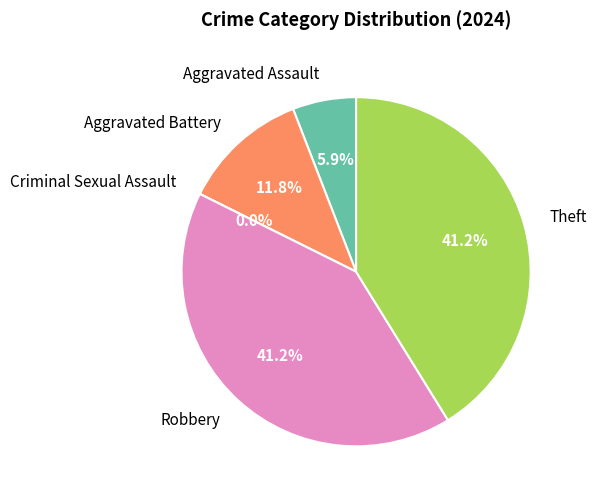

Which slice is the smallest?

Criminal Sexual Assault